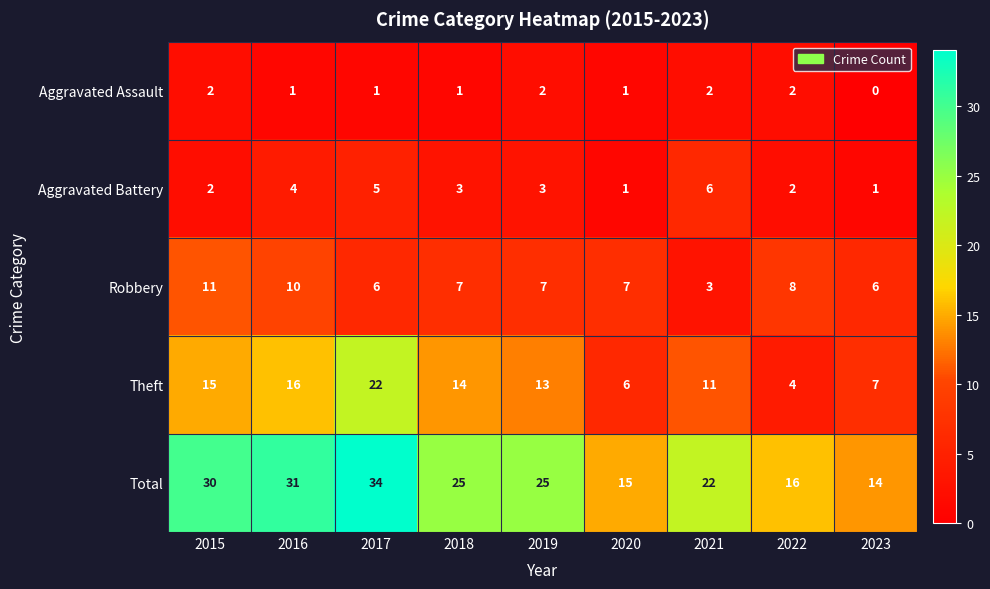

What is the difference between the maximum and minimum values in the Robbery series?

8